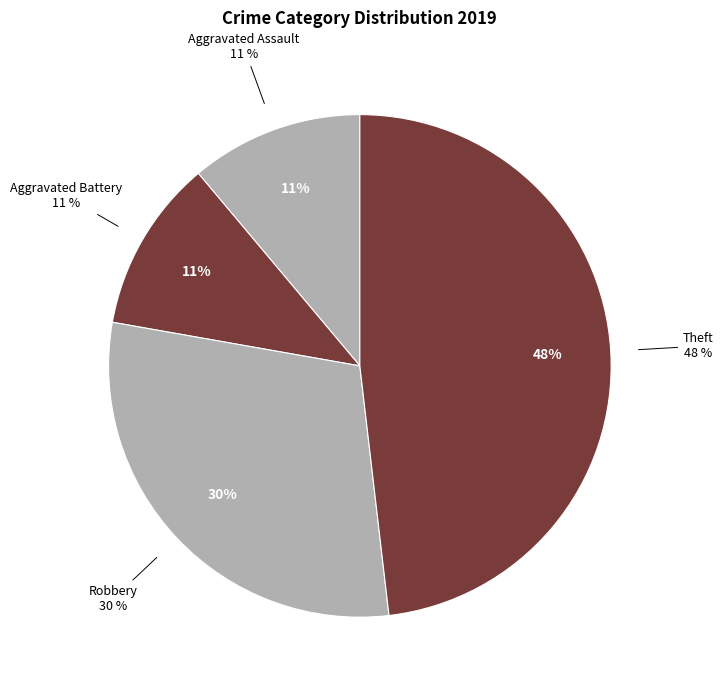

Between Aggravated Assault and Aggravated Battery, which is larger?

Aggravated Assault